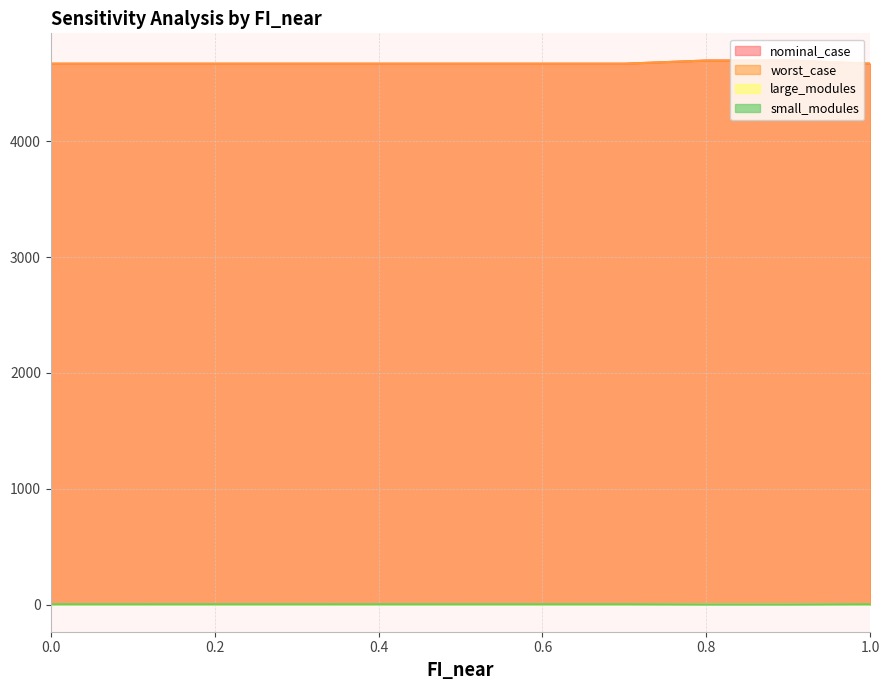

At which category is the sum across all series the highest?

0.8